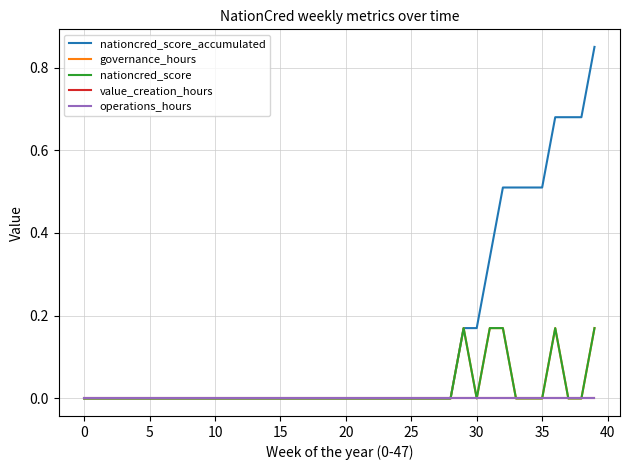

In nationcred_score, how many points are lower than both neighbors (excluding endpoints)?

1